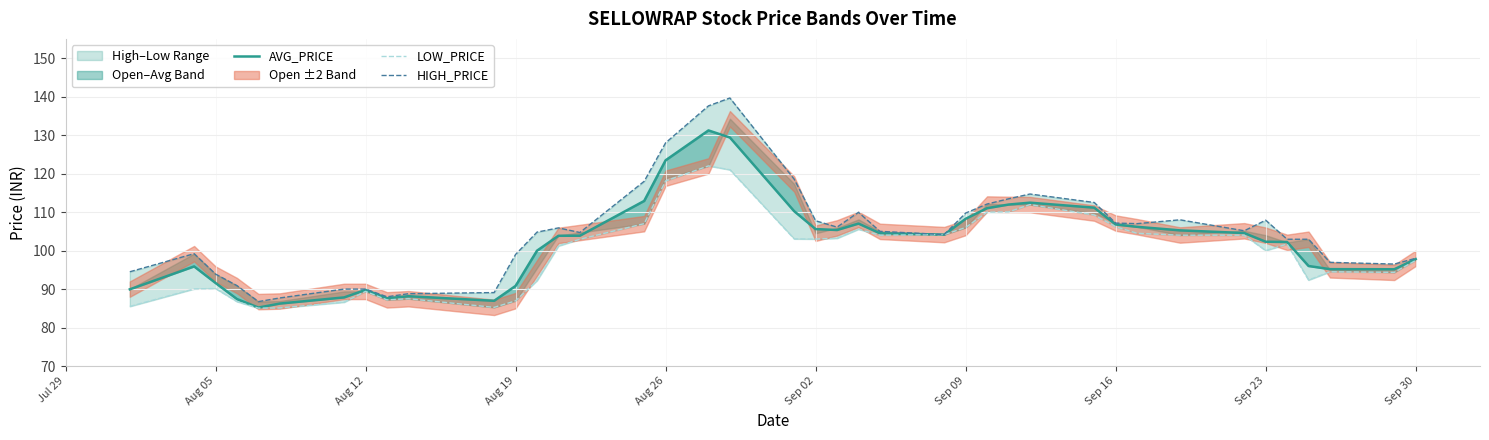

Is the value of HIGH_PRICE at Aug 05 greater than the value of LOW_PRICE at Aug 19?

Yes